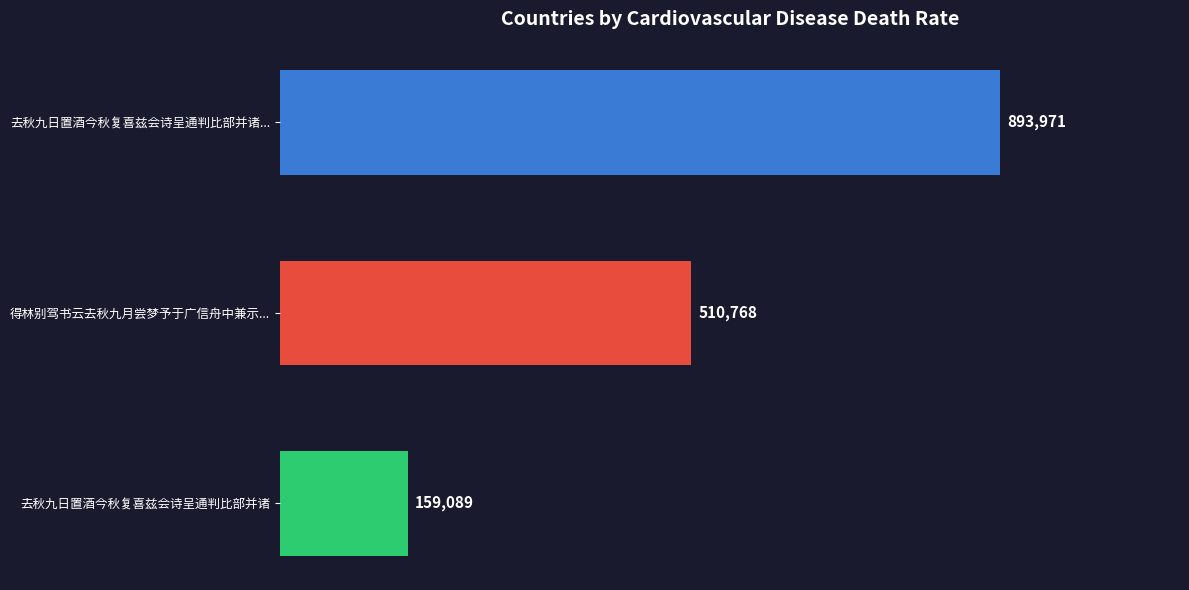

Are the bars horizontal?

Yes